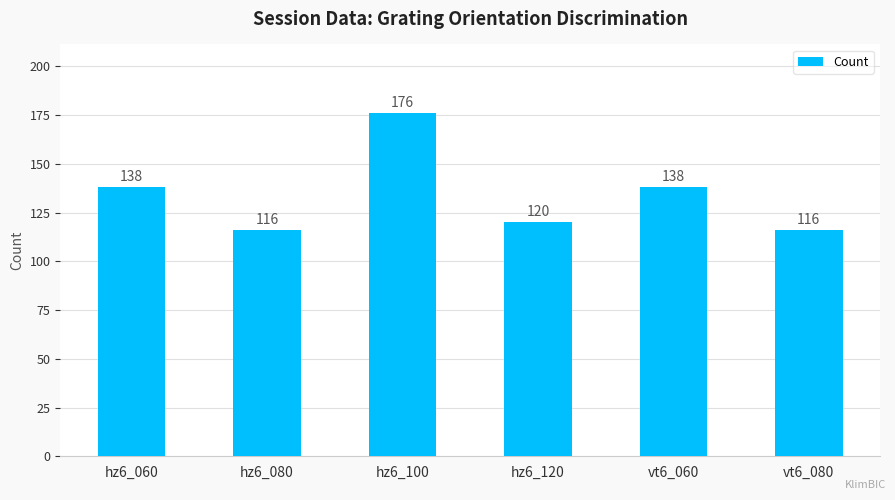

What is the value of the 4th bar from the left?

120